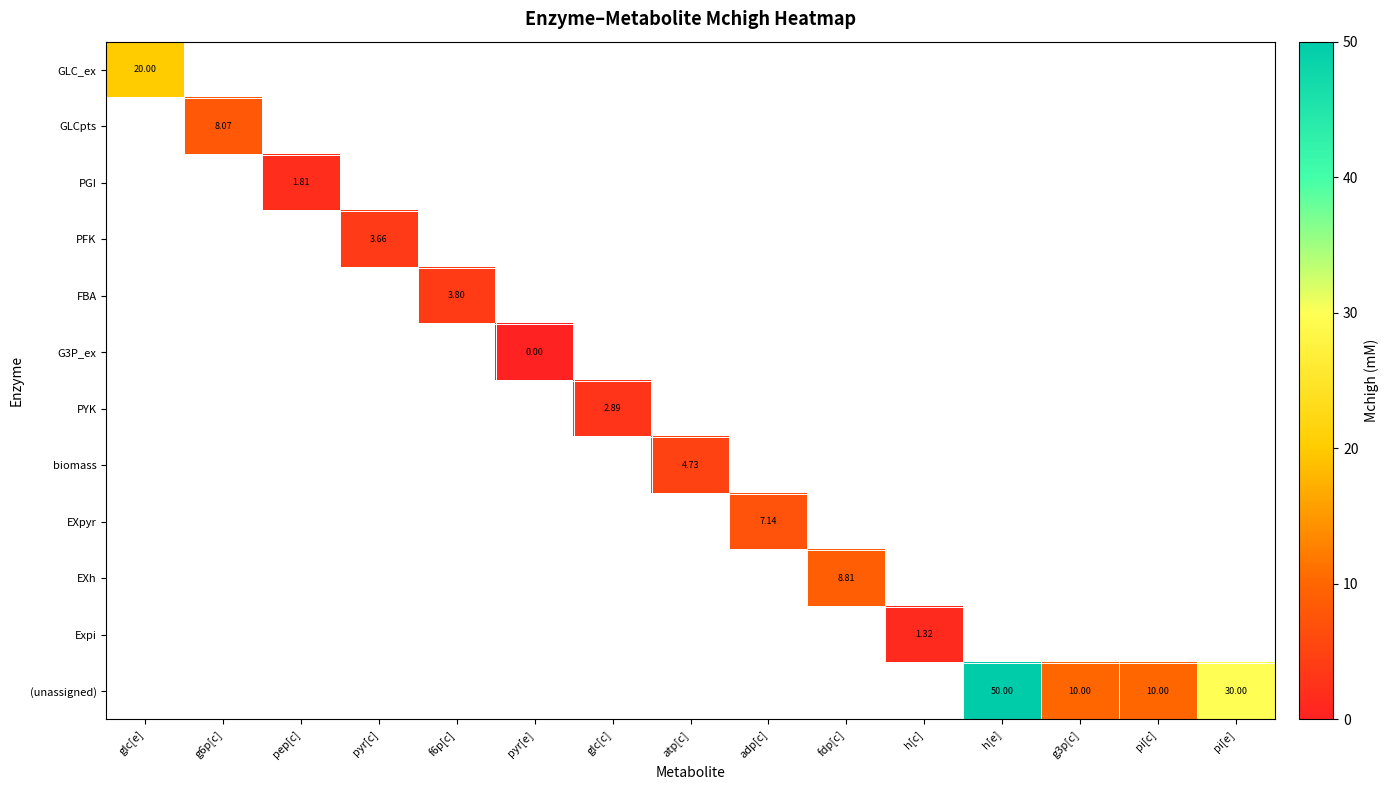

At how many categories does at least one series exceed 29?

2